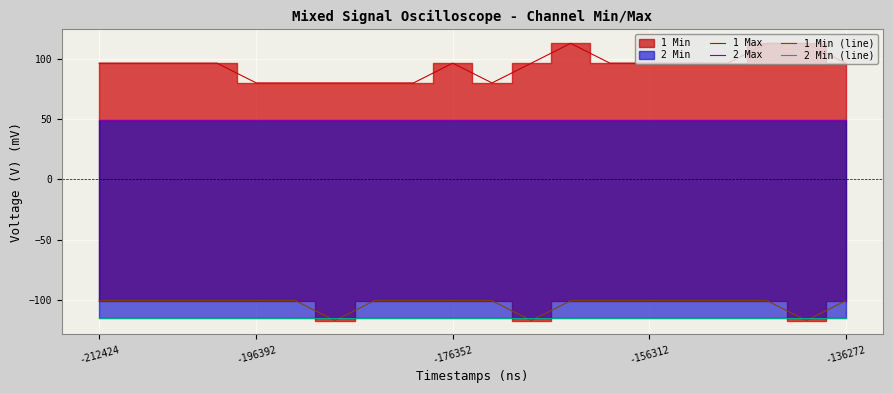

Which category has the highest value across all series?

12